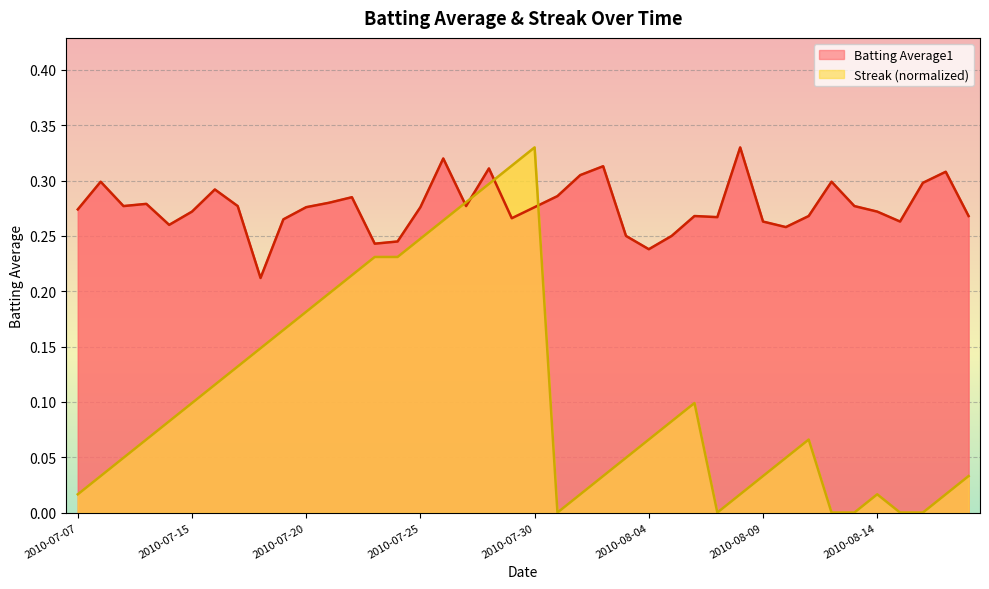

Rank the series at 2010-07-09 from lowest to highest value.

Streak, Batting Average1